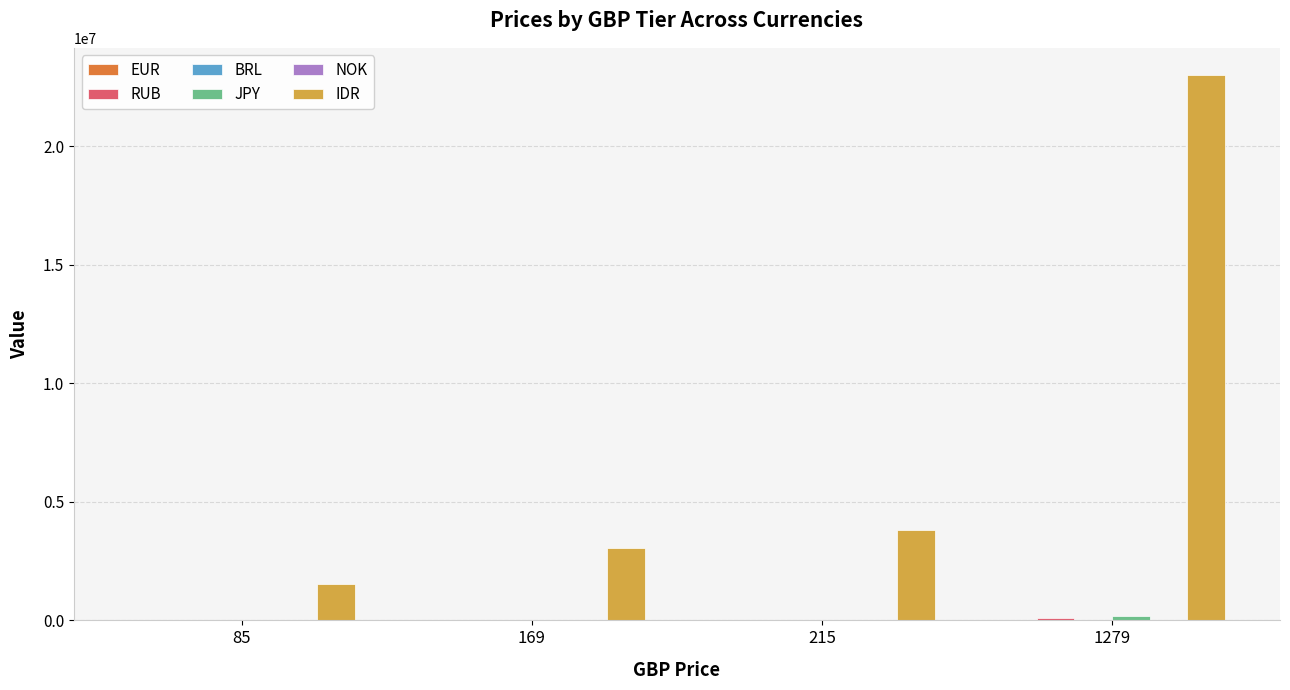

Count the number of data series in this chart.

6